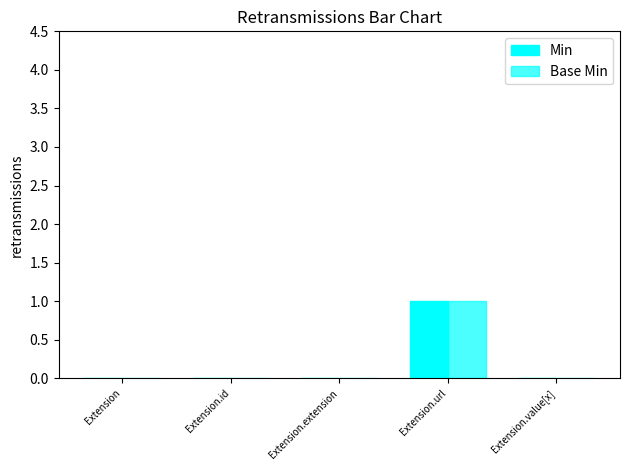

How many series are shown in this chart?

2